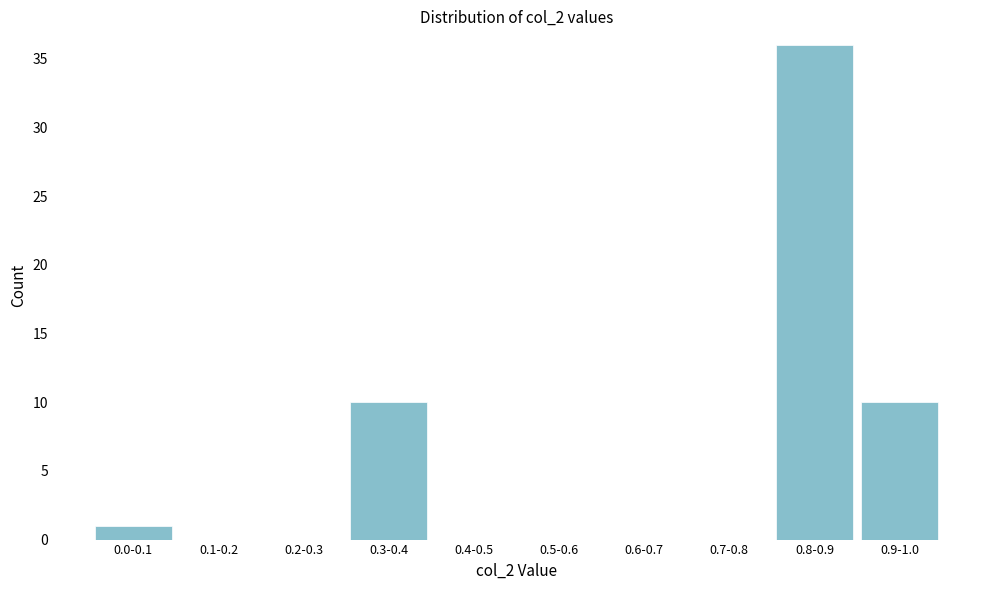

Reading left to right, what are all the values shown in this chart?

0.0-0.1=1	0.1-0.2=0	0.2-0.3=0	0.3-0.4=10	0.4-0.5=0	0.5-0.6=0	0.6-0.7=0	0.7-0.8=0	0.8-0.9=36	0.9-1.0=10